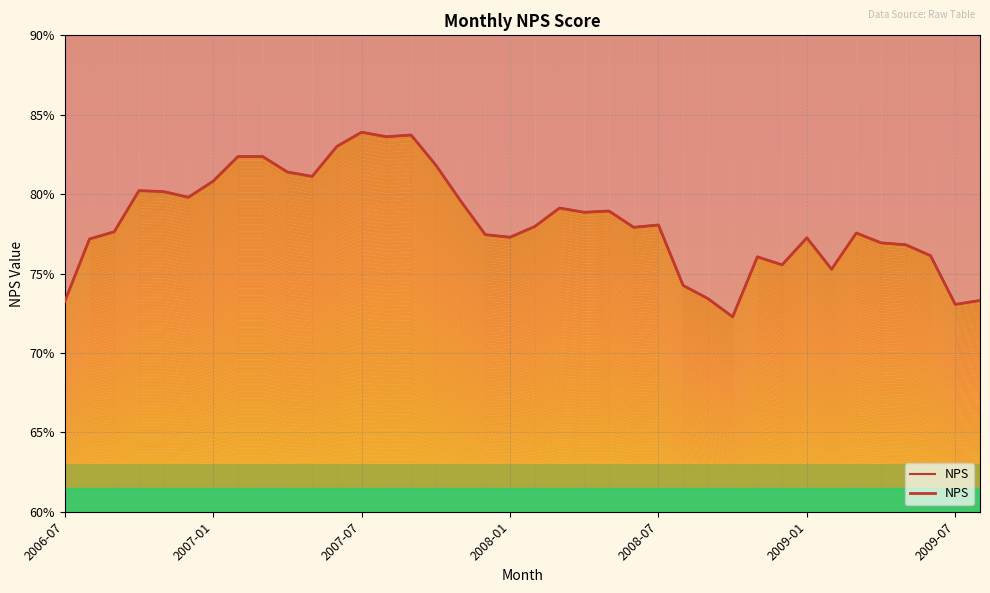

What is the greatest value displayed?

83.9